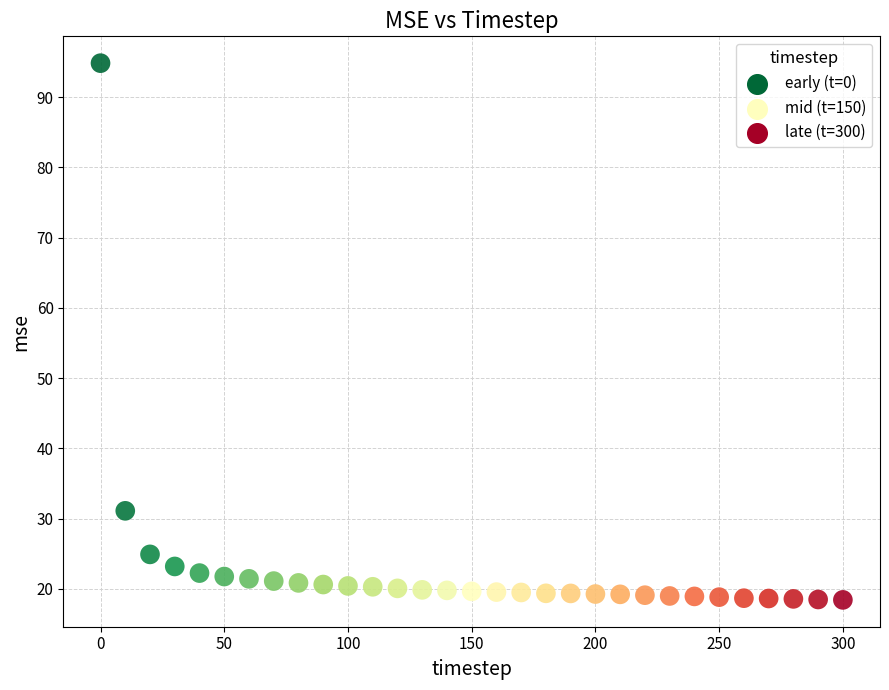

What Y value in the scatter plot is closest to 56?

31.1